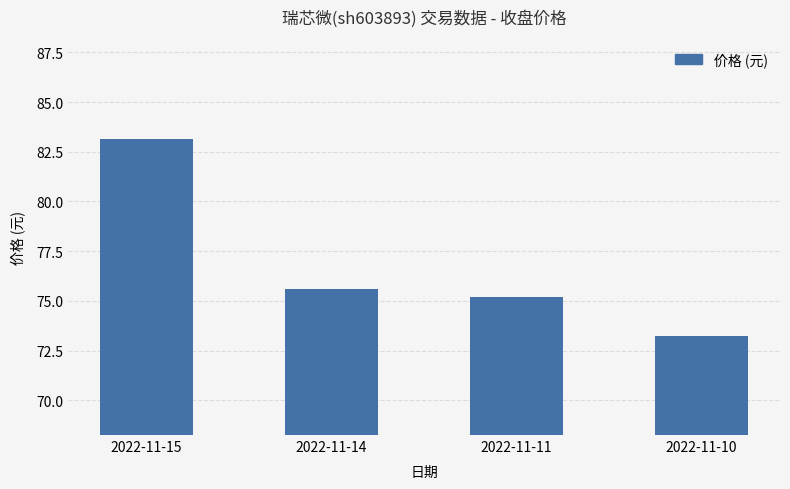

At which category does the chart reach its peak across all series?

2022-11-15